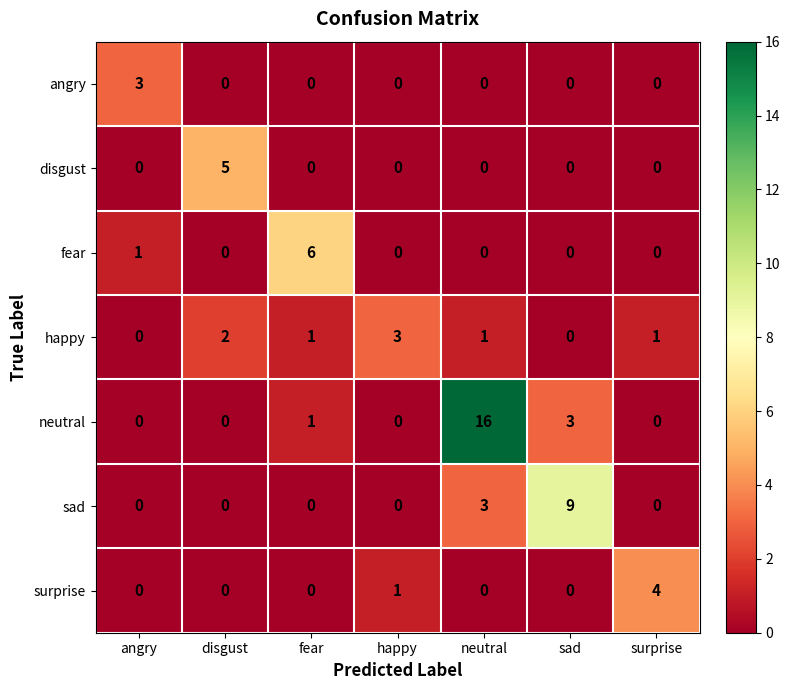

What is the spread (max minus min) of values at surprise?

4